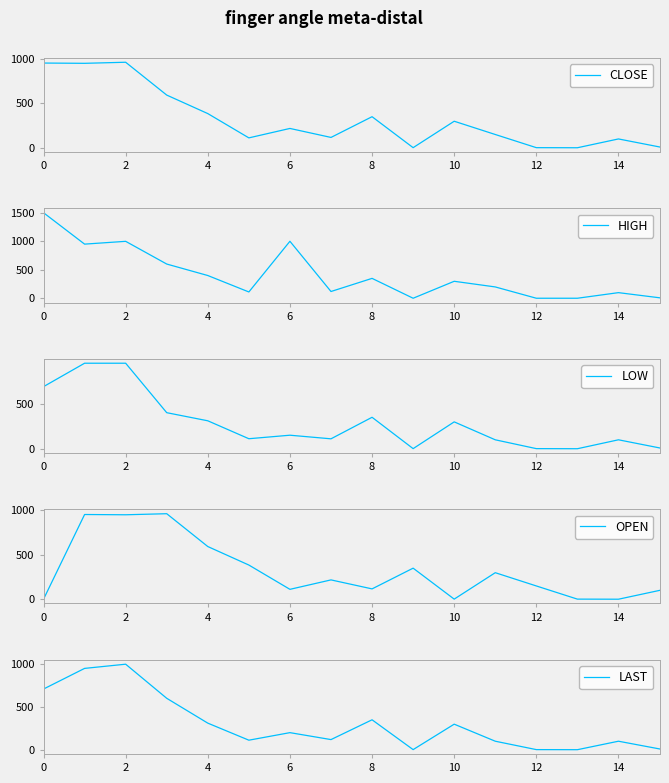

True or false: LAST has a value of 1736 at 4.

False